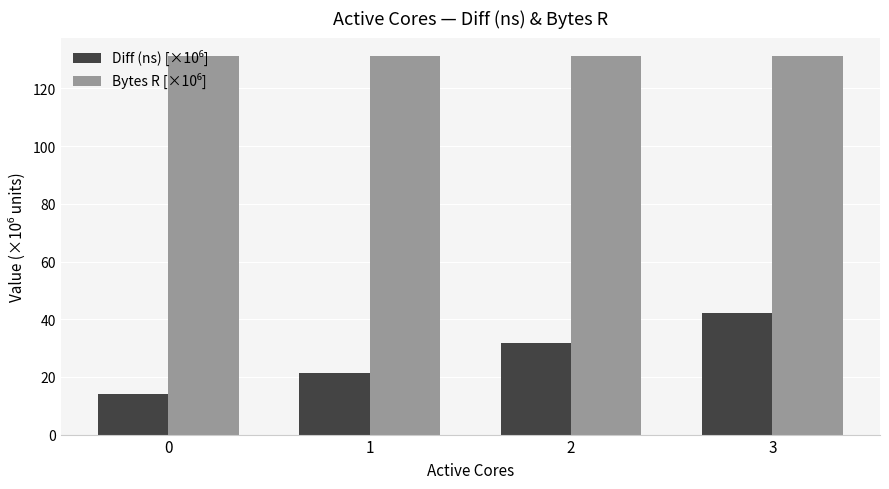

What is the spread (max minus min) of values at 1?

109.6